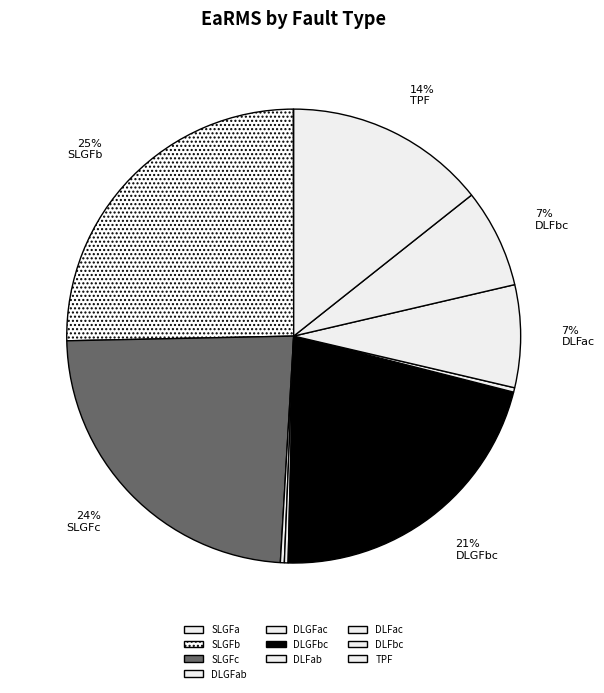

To the nearest percent, what percentage of the pie is SLGFb?

25%